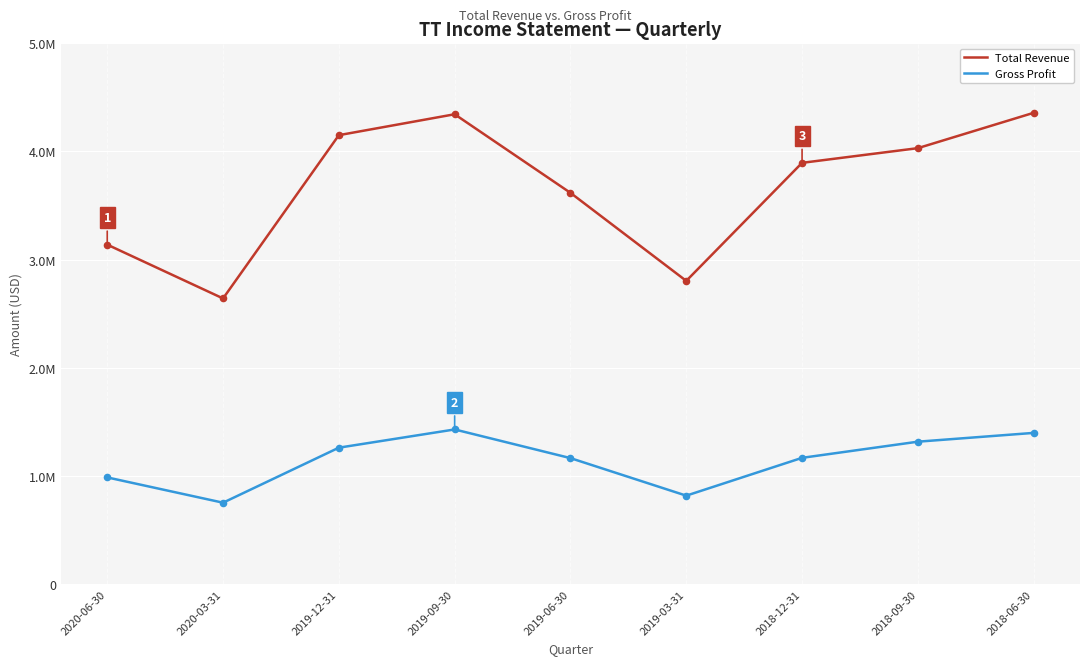

Which series has the largest total across all categories?

Total Revenue